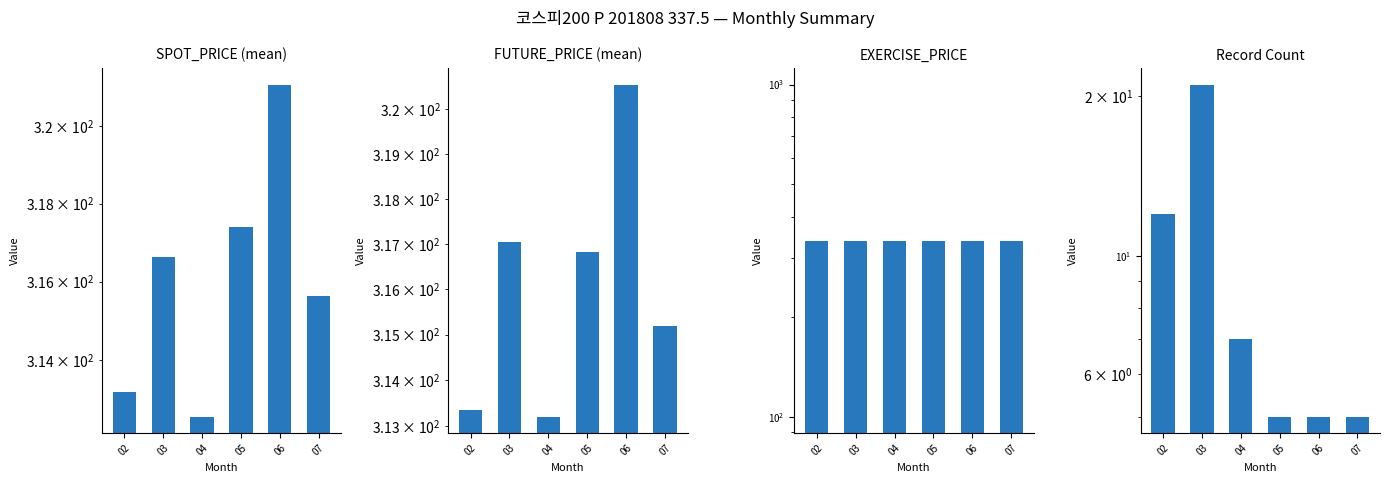

What is the minimum value shown in the chart?

5.0